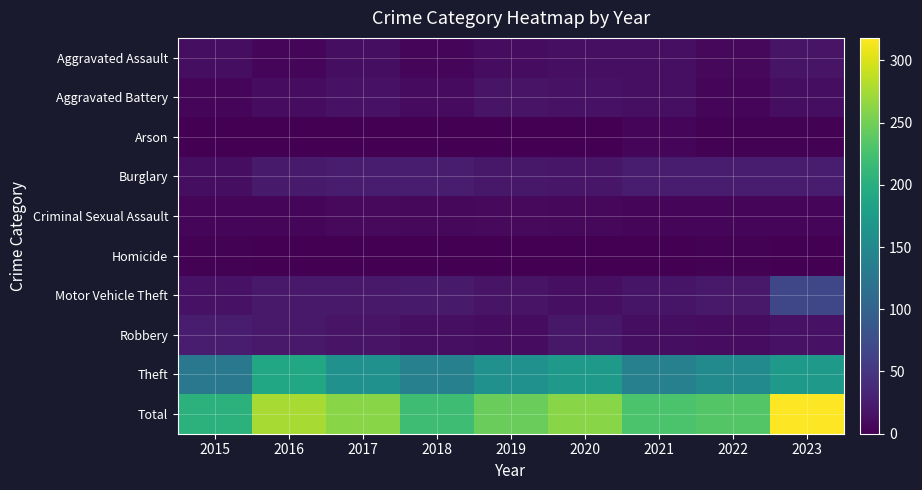

At how many categories does at least one series exceed 242?

5